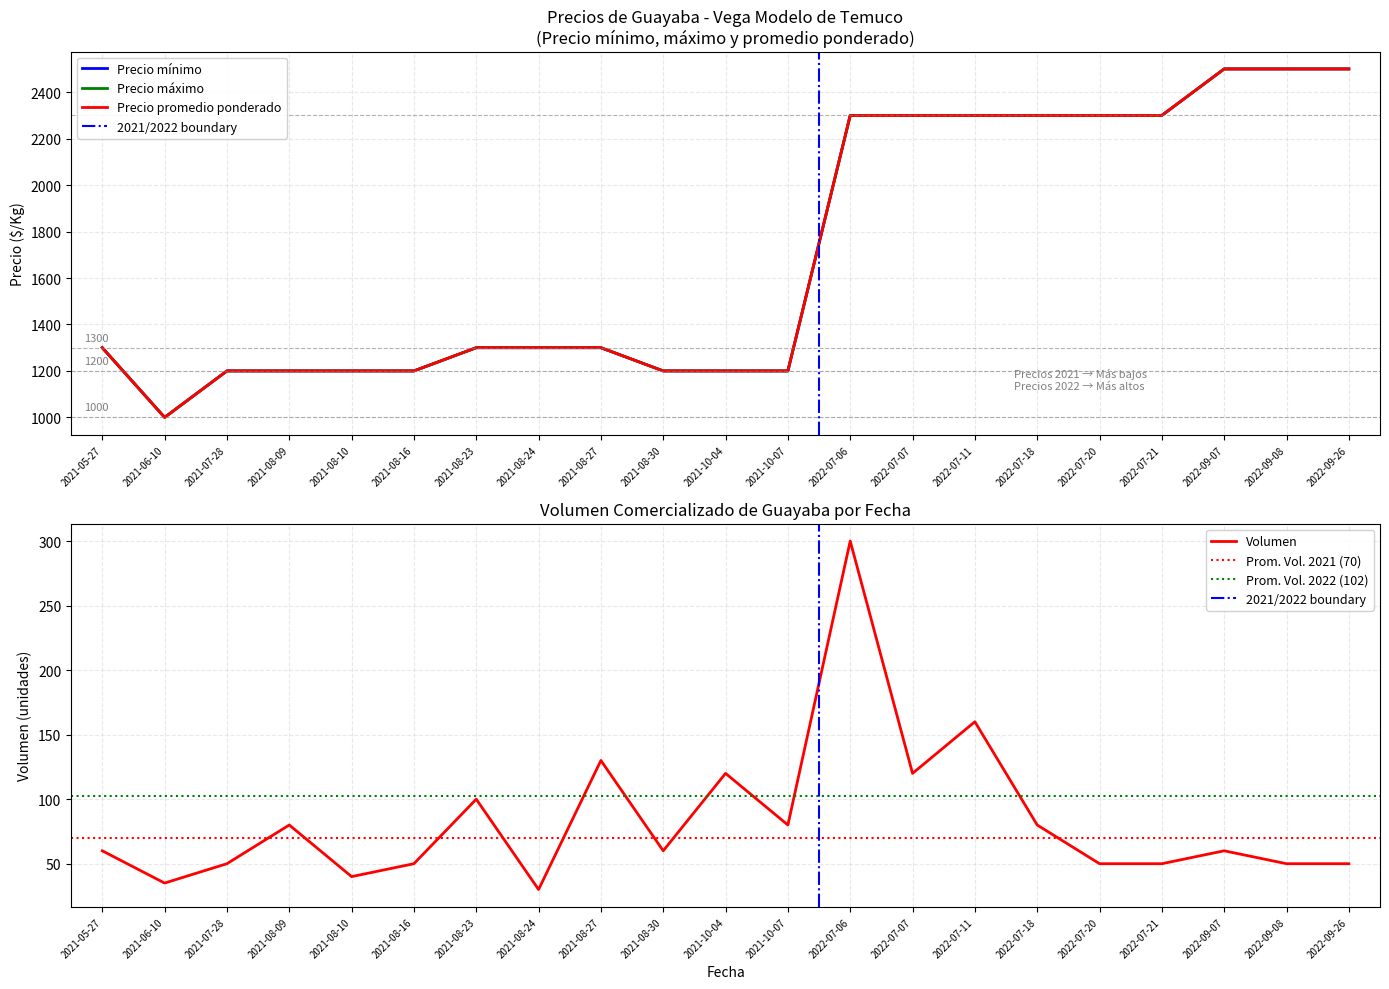

What is the sum of all Precio promedio ponderado values?

35900